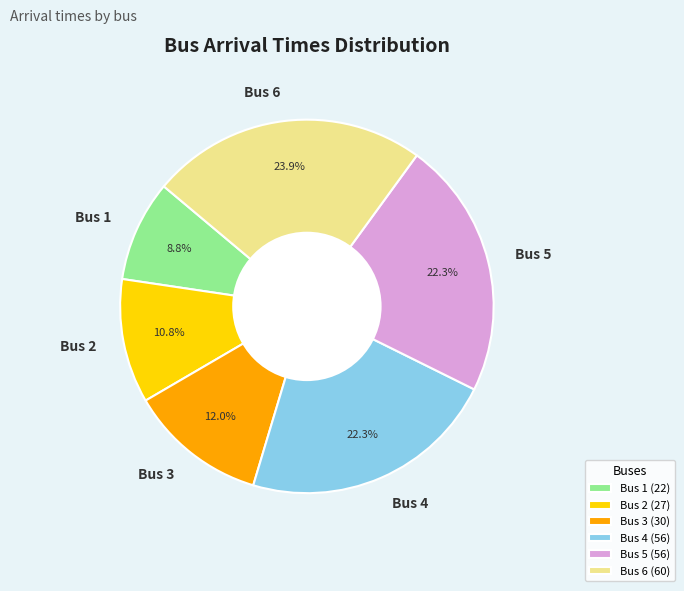

What percentage is NOT represented by Bus 3?

88.0%